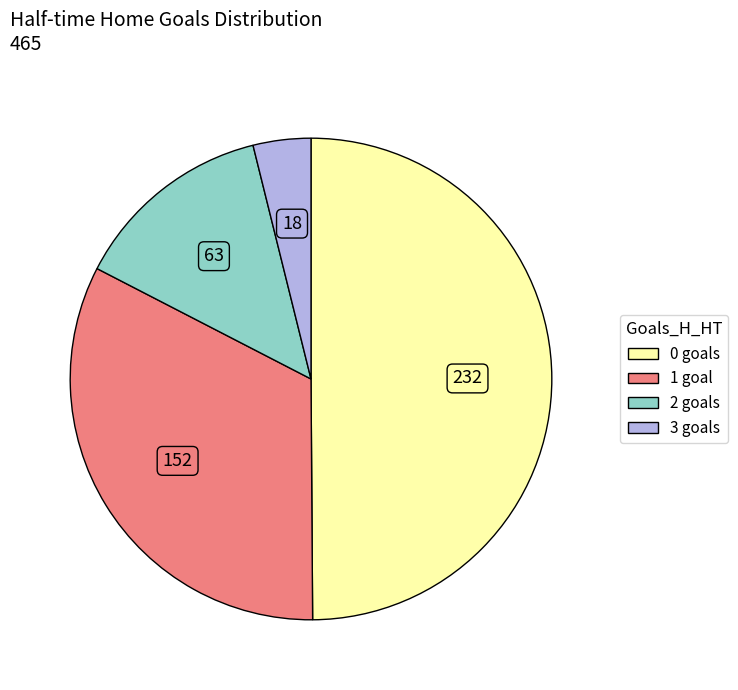

The 2 slice represents 8% of the pie. True or false?

False